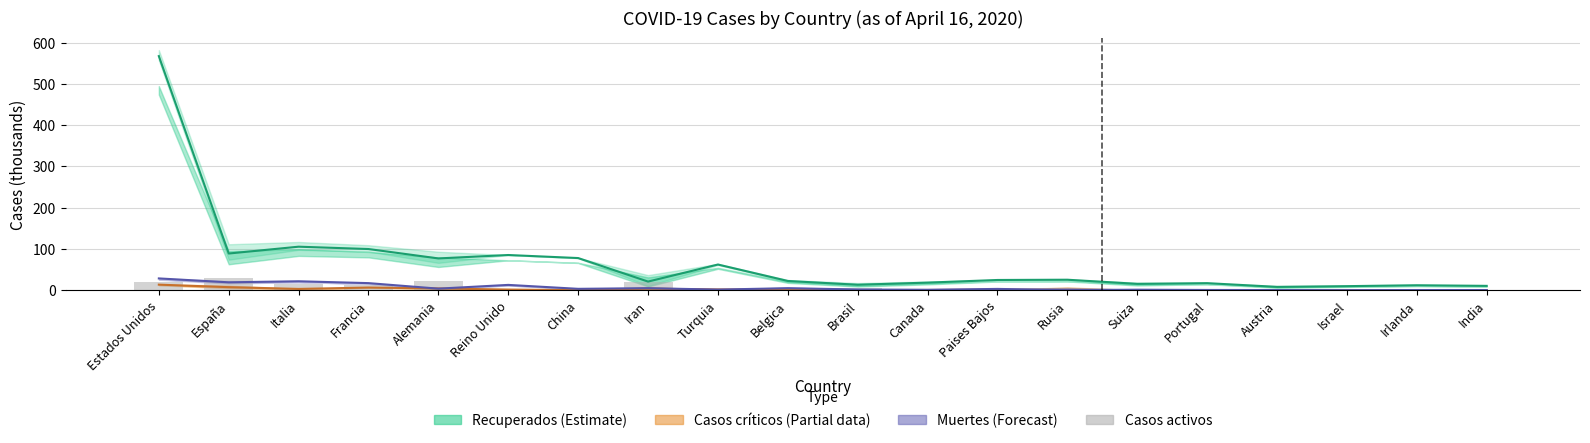

How many values in the Casos activos series are below 3?

10